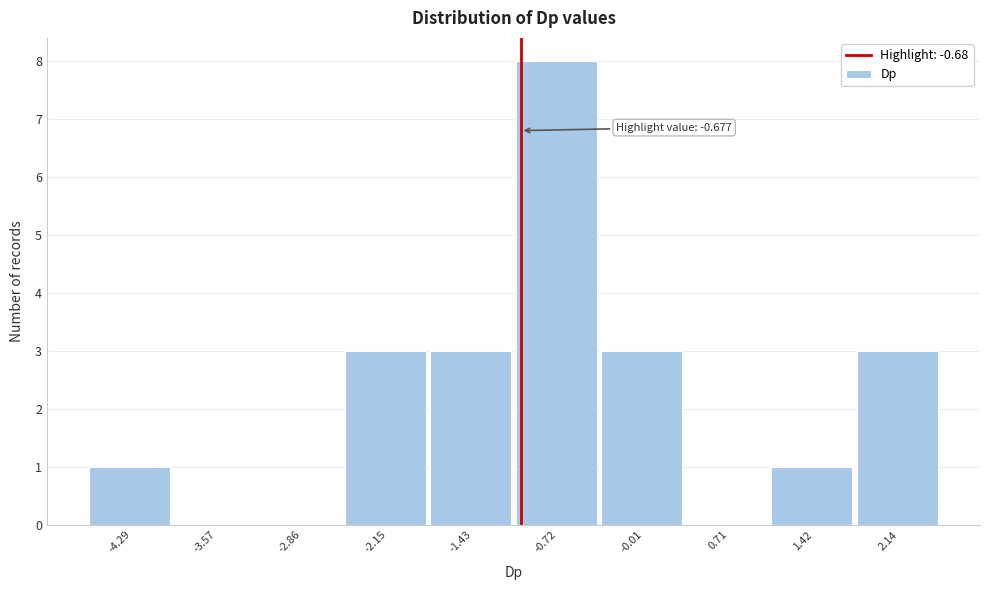

Reading left to right, list all the values displayed in this chart.

-4.29=1	-3.57=0	-2.86=0	-2.15=3	-1.43=3	-0.72=8	-0.01=3	0.71=0	1.42=1	2.14=3